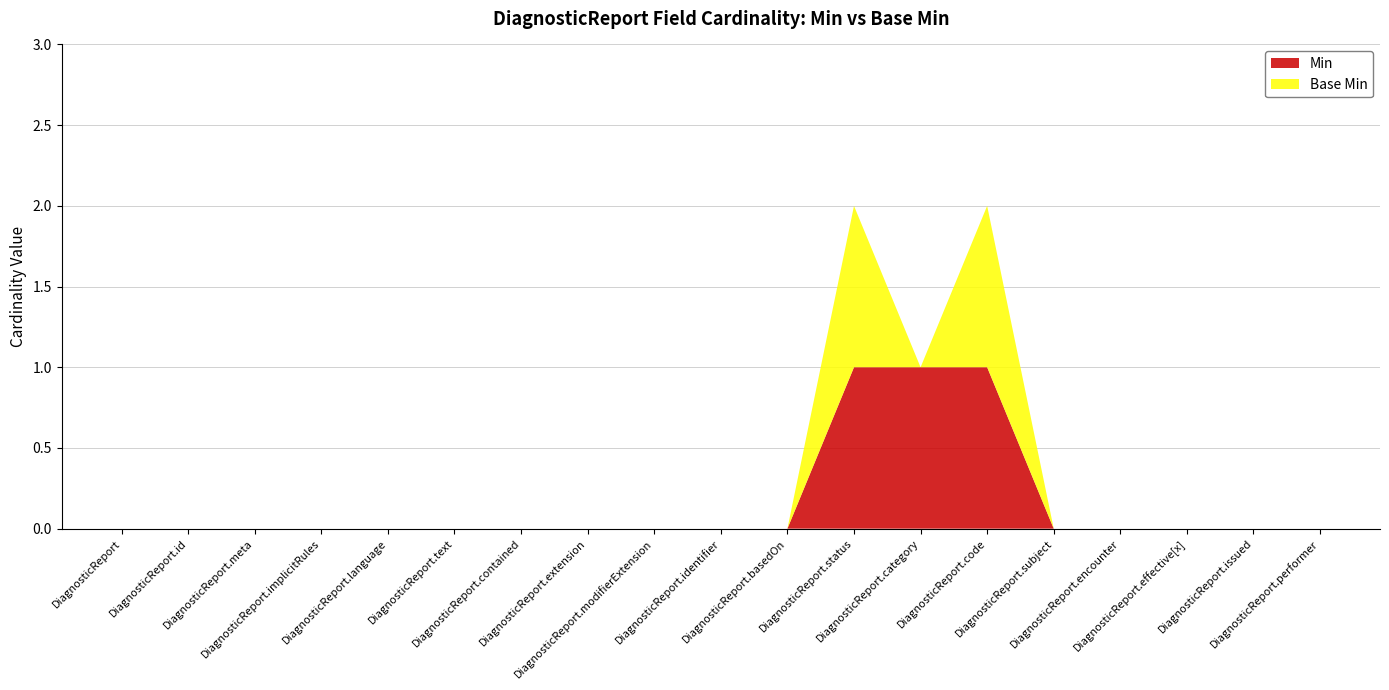

Reading right to left, transcribe all the data shown in this chart.

Min: DiagnosticReport.performer=0	DiagnosticReport.issued=0	DiagnosticReport.effective[x]=0	DiagnosticReport.encounter=0	DiagnosticReport.subject=0	DiagnosticReport.code=1	DiagnosticReport.category=1	DiagnosticReport.status=1	DiagnosticReport.basedOn=0	DiagnosticReport.identifier=0	DiagnosticReport.modifierExtension=0	DiagnosticReport.extension=0	DiagnosticReport.contained=0	DiagnosticReport.text=0	DiagnosticReport.language=0	DiagnosticReport.implicitRules=0	DiagnosticReport.meta=0	DiagnosticReport.id=0	DiagnosticReport=0
Base Min: DiagnosticReport.performer=0	DiagnosticReport.issued=0	DiagnosticReport.effective[x]=0	DiagnosticReport.encounter=0	DiagnosticReport.subject=0	DiagnosticReport.code=1	DiagnosticReport.category=0	DiagnosticReport.status=1	DiagnosticReport.basedOn=0	DiagnosticReport.identifier=0	DiagnosticReport.modifierExtension=0	DiagnosticReport.extension=0	DiagnosticReport.contained=0	DiagnosticReport.text=0	DiagnosticReport.language=0	DiagnosticReport.implicitRules=0	DiagnosticReport.meta=0	DiagnosticReport.id=0	DiagnosticReport=0